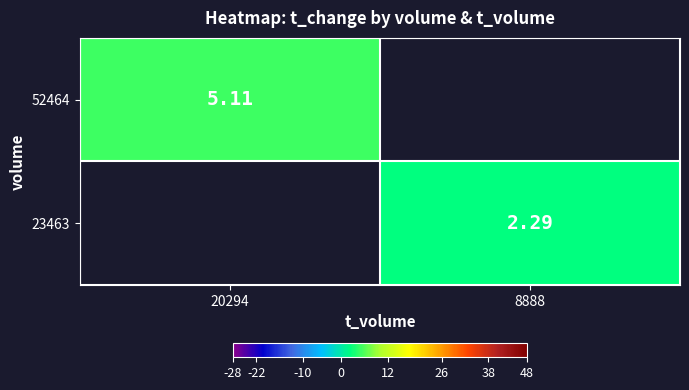

Is the value of 52464 at 20294 greater than the value of 23463 at 8888?

Yes